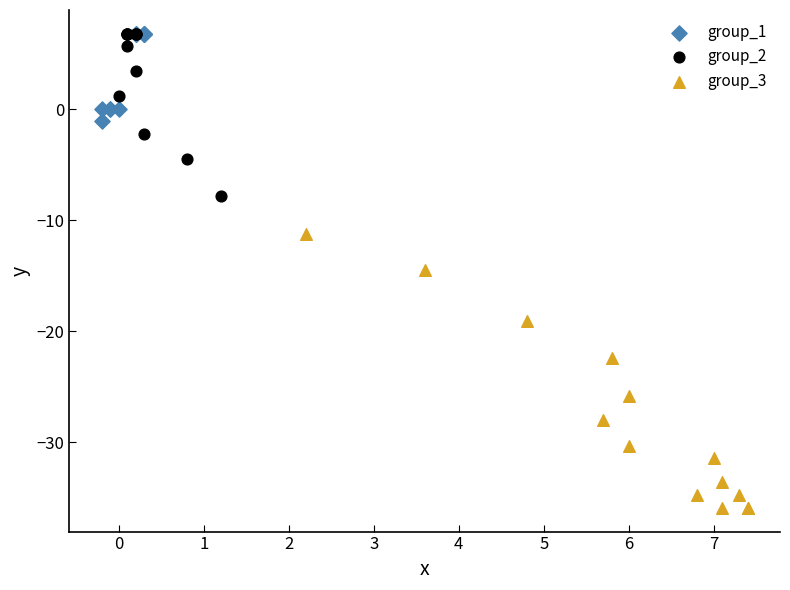

Which series has the widest spread of Y values?

group_3